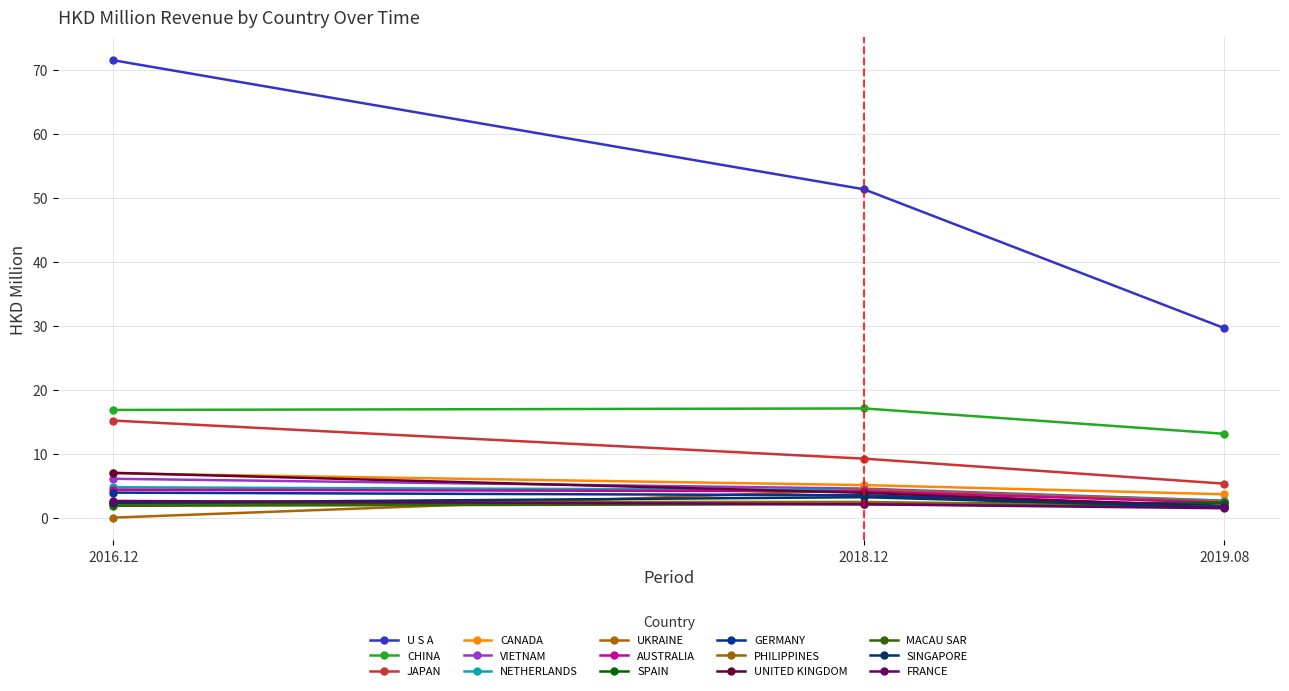

How many series are shown in this chart?

15